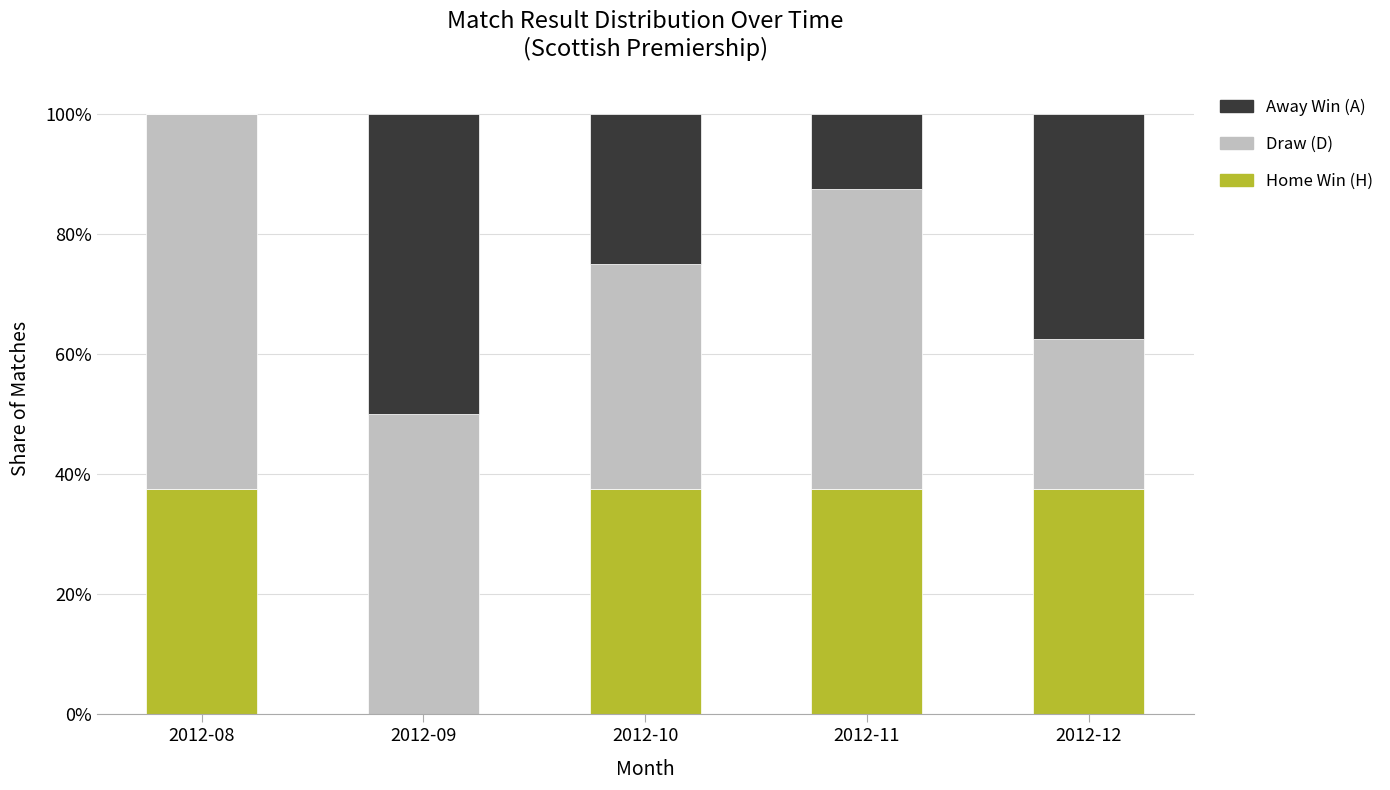

Are the bars horizontal?

No